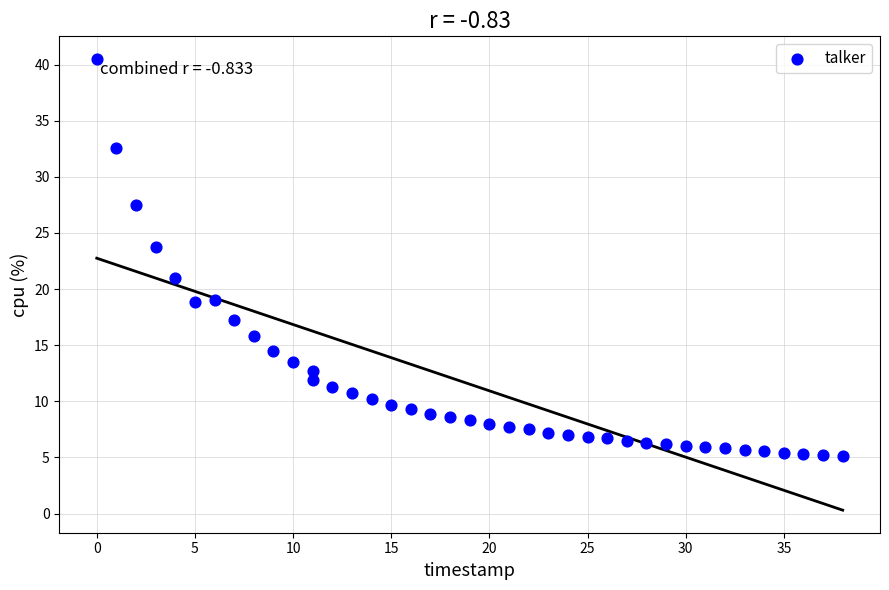

What is the range of X values (max minus min)?

38.0